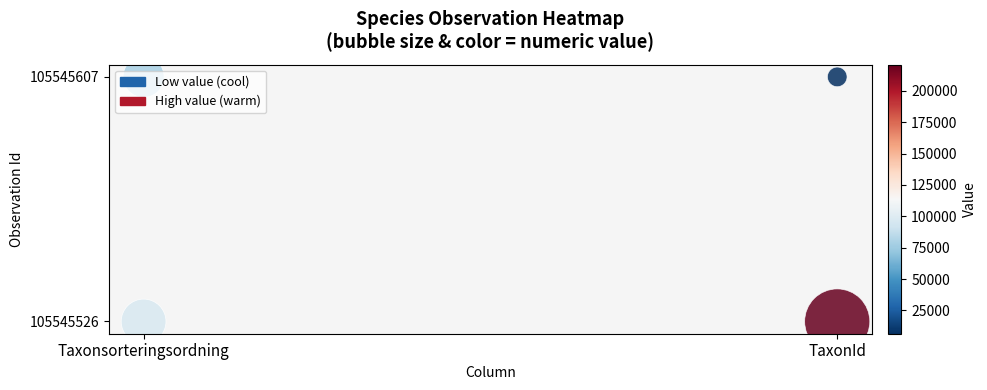

The value at Taxonsorteringsordning is 0. True or false?

False